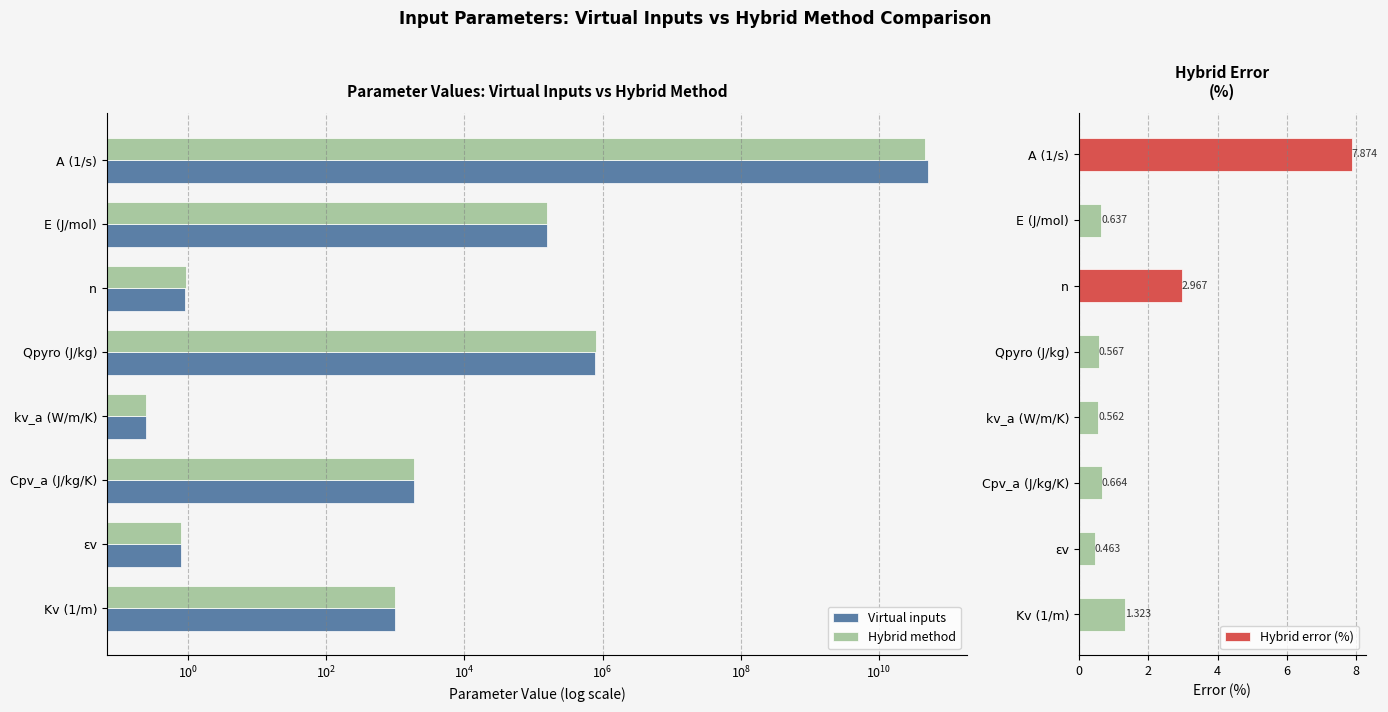

Which category has the lowest value in the Hybrid error (%) series?

εv